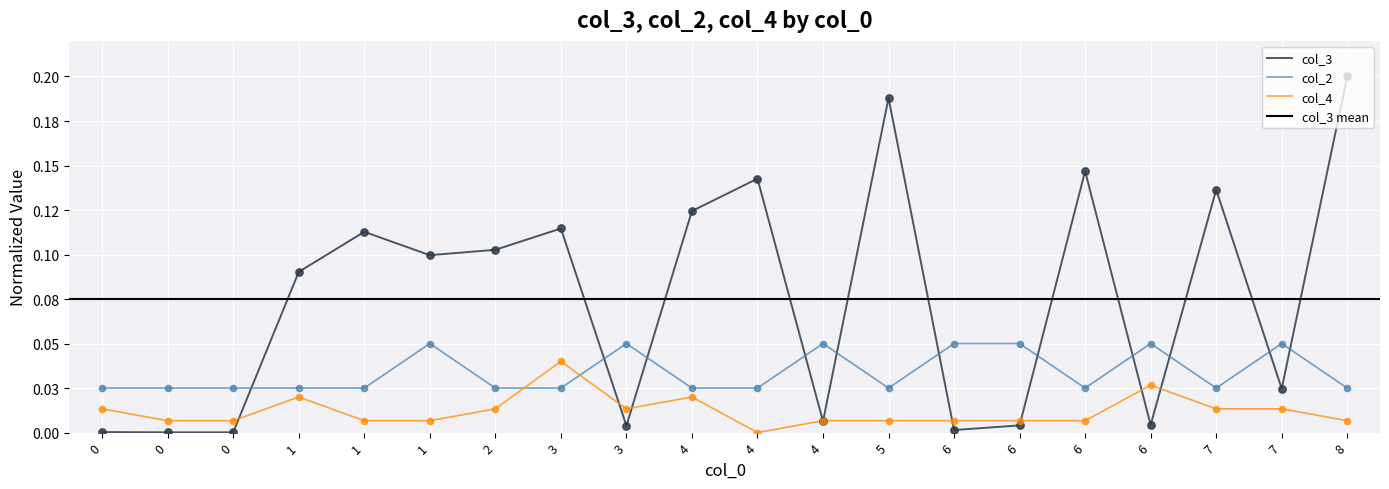

At which category is the sum across all series the highest?

8